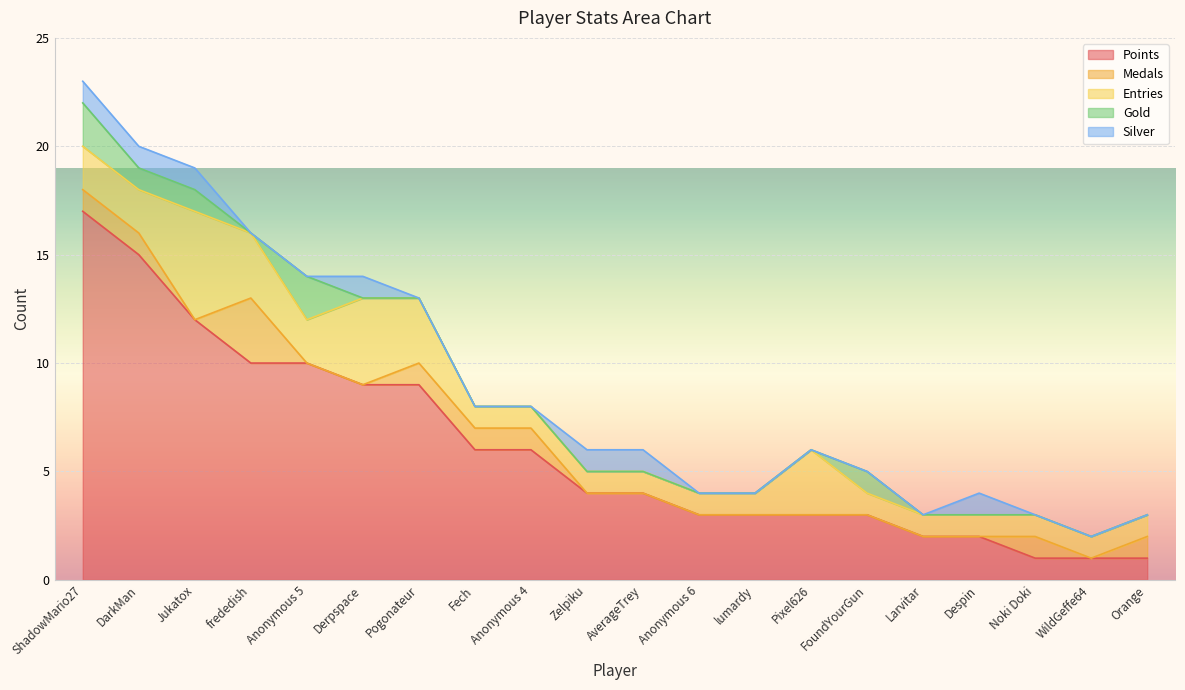

Which series has the largest total across all categories?

Points